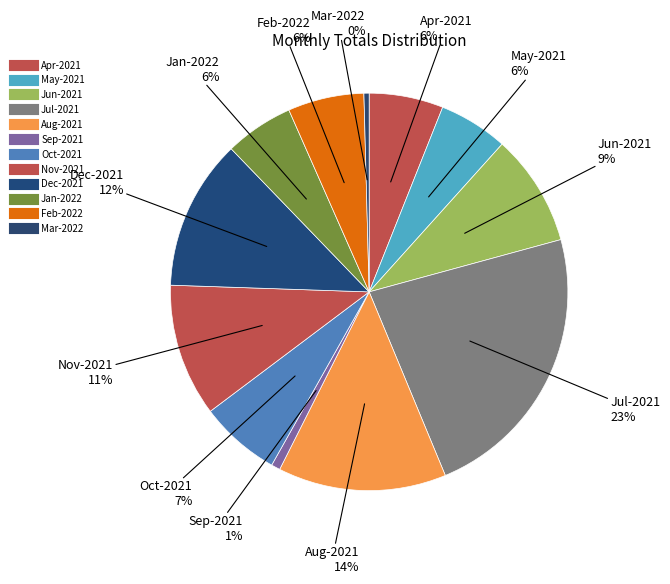

Rank the categories by value from lowest to highest.

Mar-2022, Sep-2021, Jan-2022, May-2021, Apr-2021, Feb-2022, Oct-2021, Jun-2021, Nov-2021, Dec-2021, Aug-2021, Jul-2021